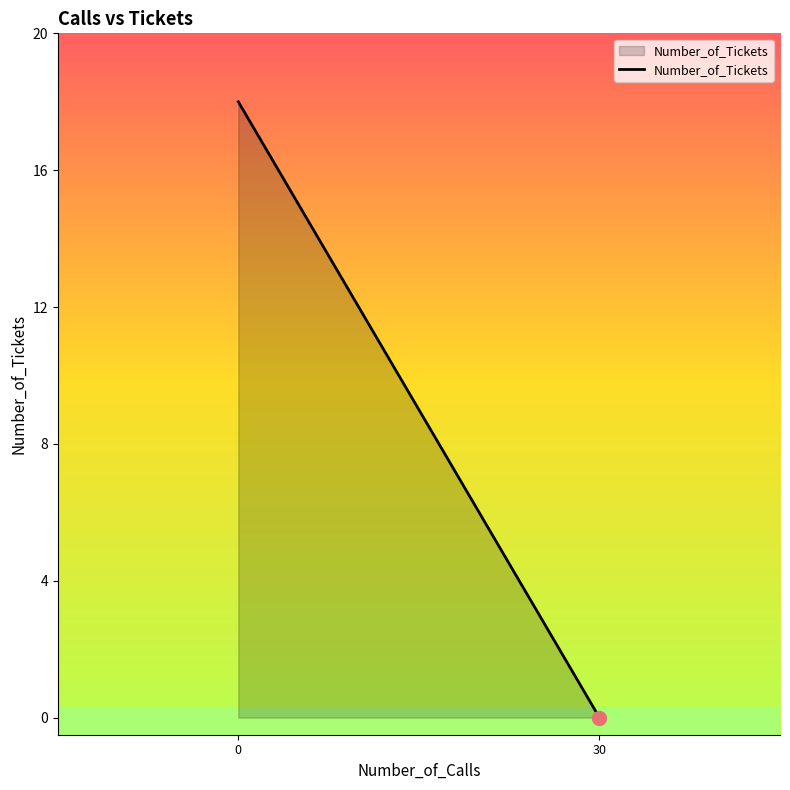

What is the value of the 1st point from the left?

18